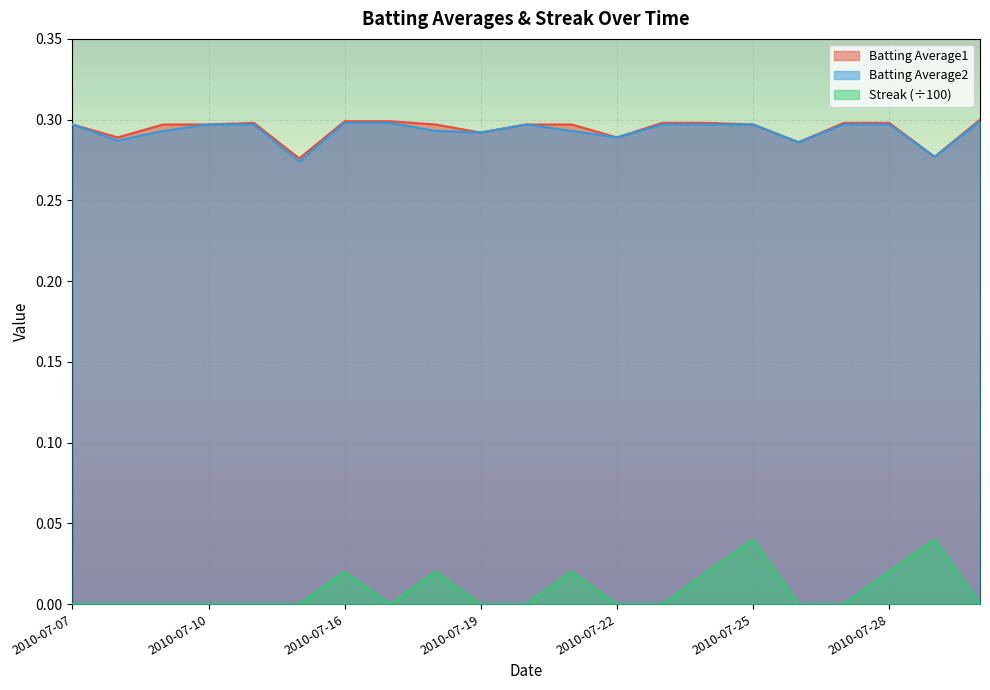

Which series has the largest total across all categories?

Batting Average1